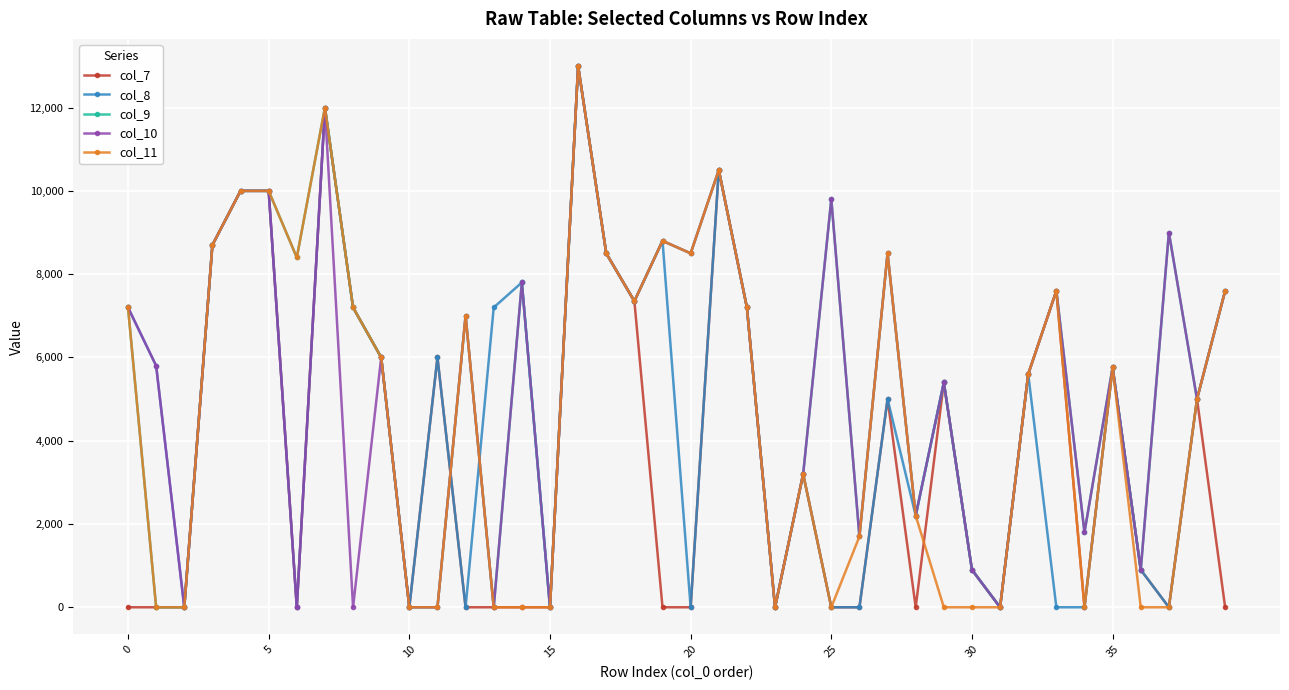

True or false: col_10 has more than 0 interior local peaks.

True